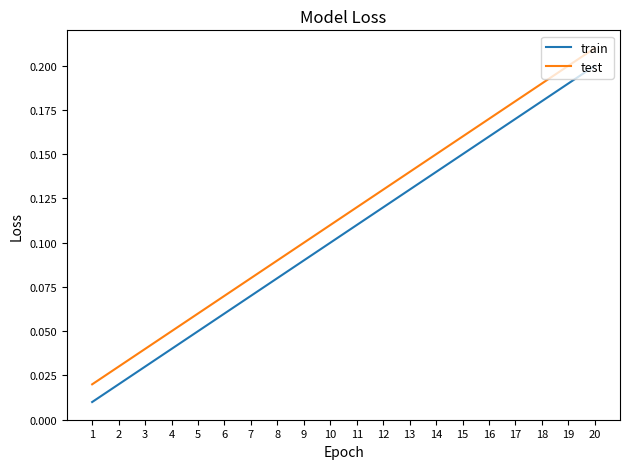

Which series has the largest total across all categories?

test